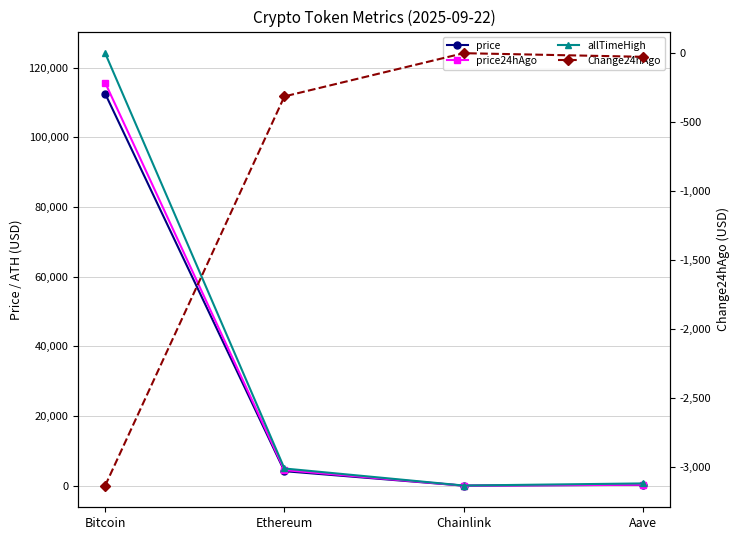

How many interior local peaks does the Change24hAgo series have?

1